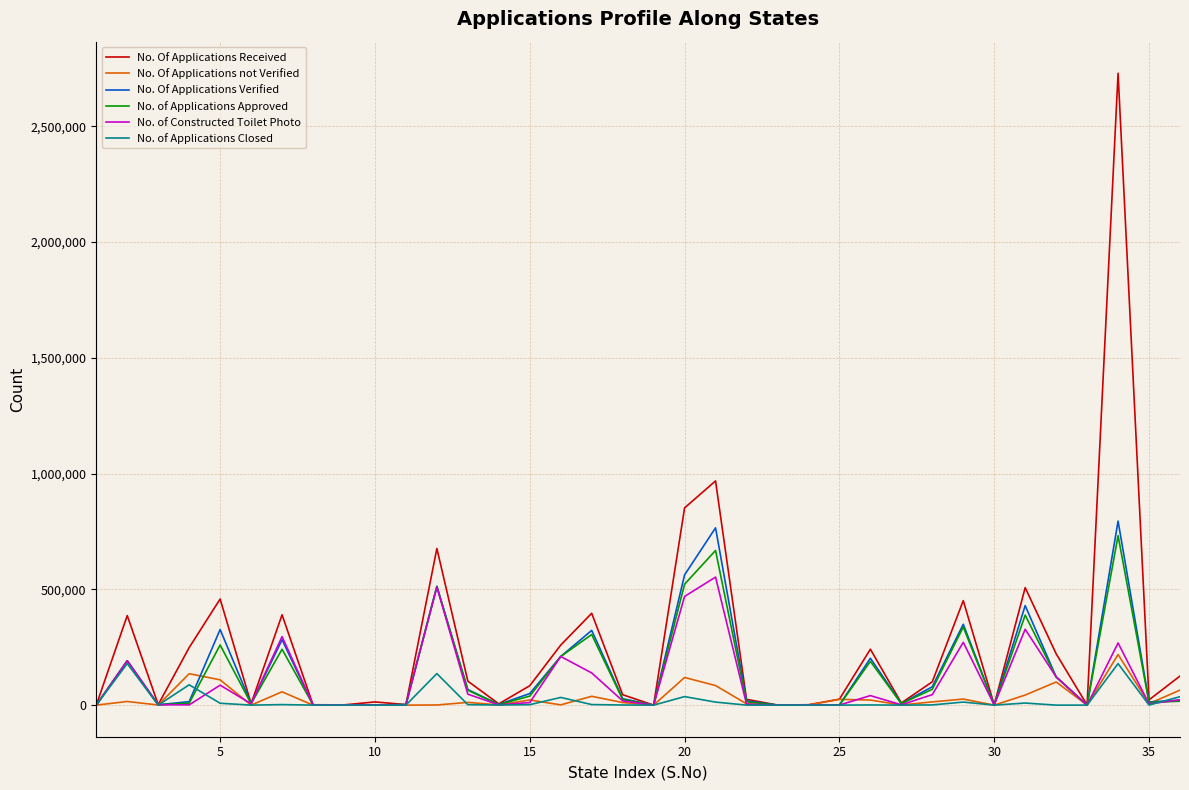

Which series has the largest range (max minus min)?

No. Of Applications Received